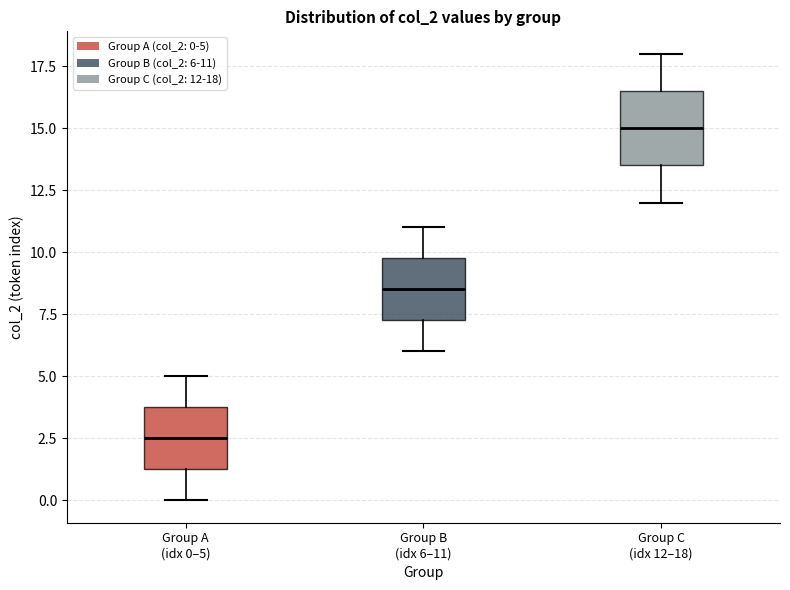

Which box has the lowest median line?

Group A (idx 0–5)